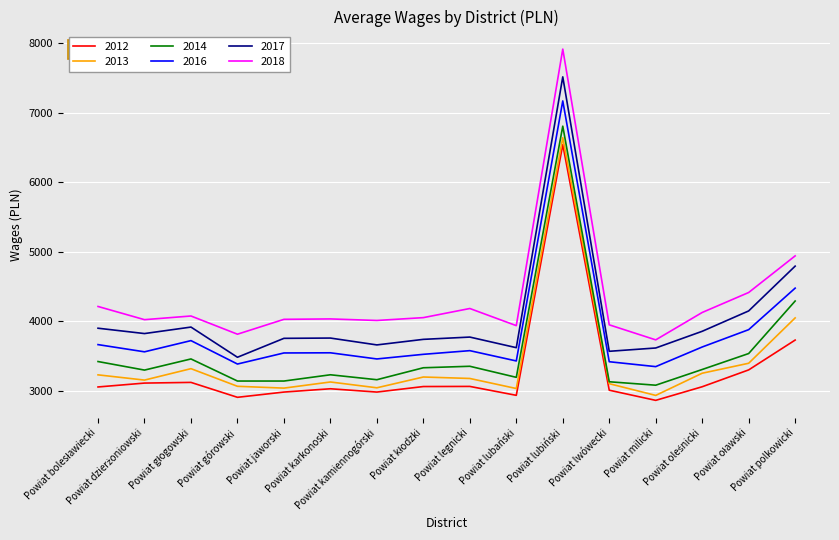

True or false: 2013 and 2017 intersect in this chart.

False